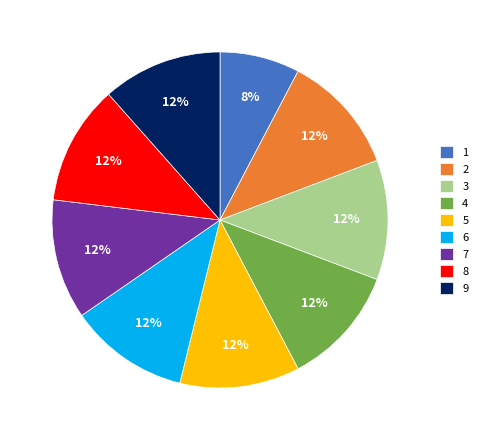

To the nearest percent, what is the difference between the largest and smallest slice percentages?

4%